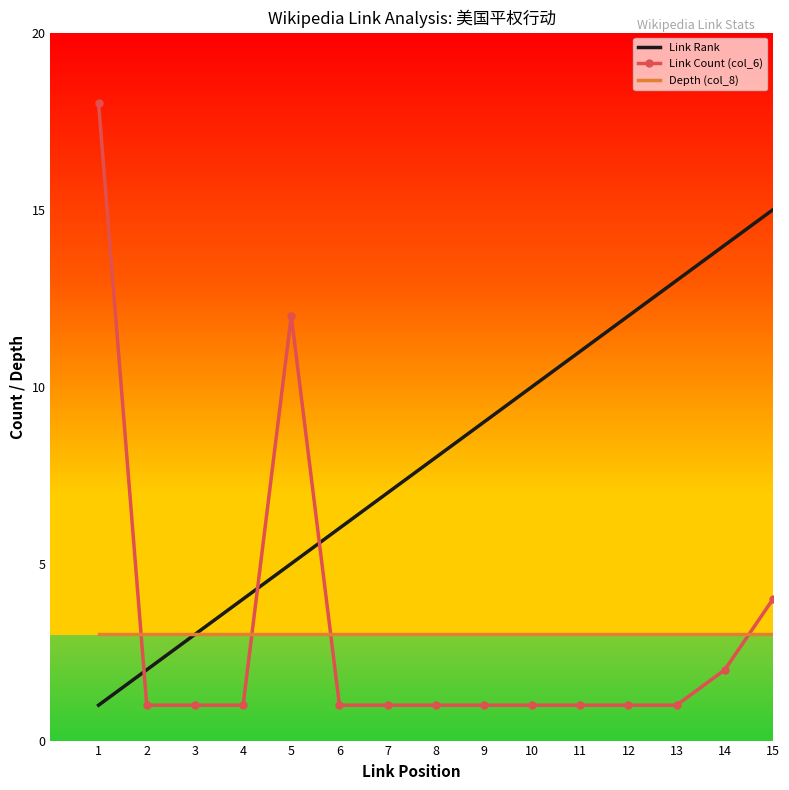

Which series has the largest total across all categories?

Link Rank